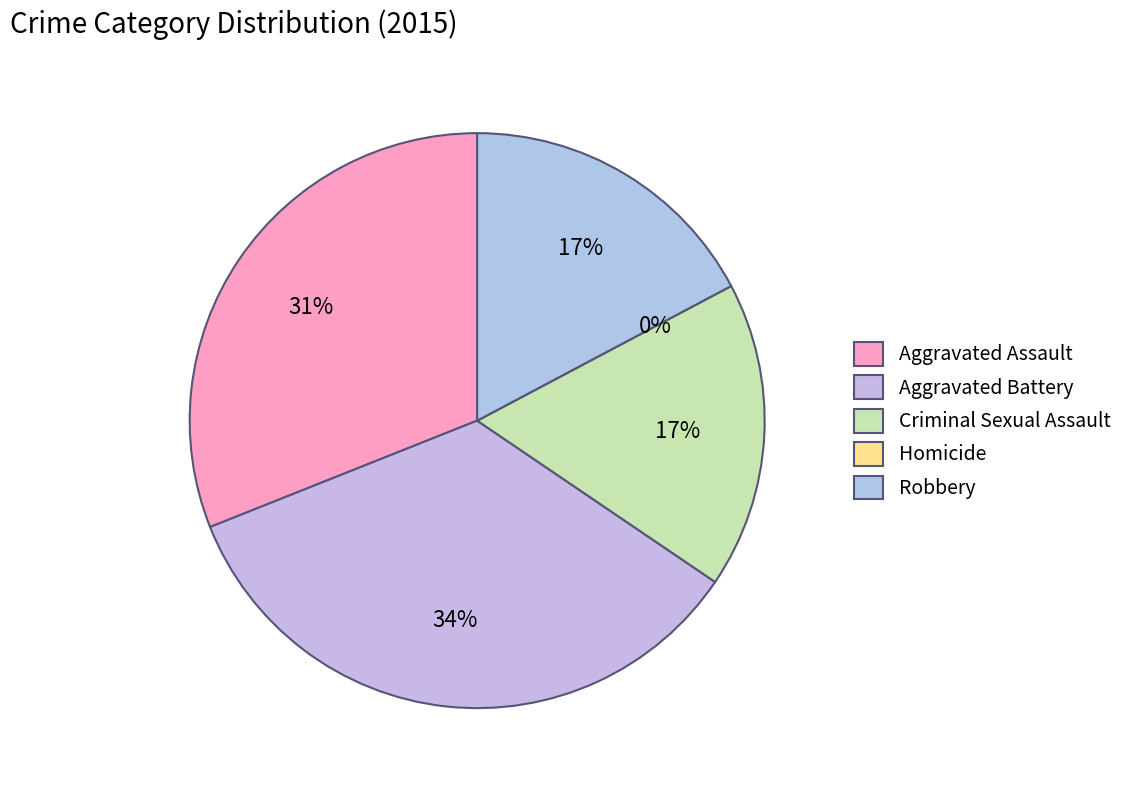

To the nearest percent, what portion does Criminal Sexual Assault represent?

17%